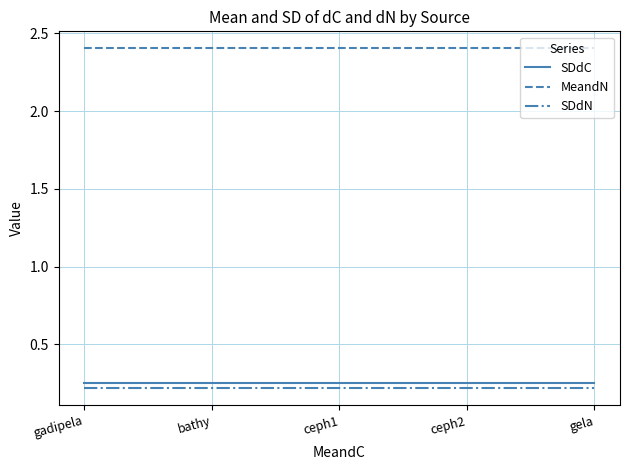

What is the difference between the highest and lowest values at gela?

2.2